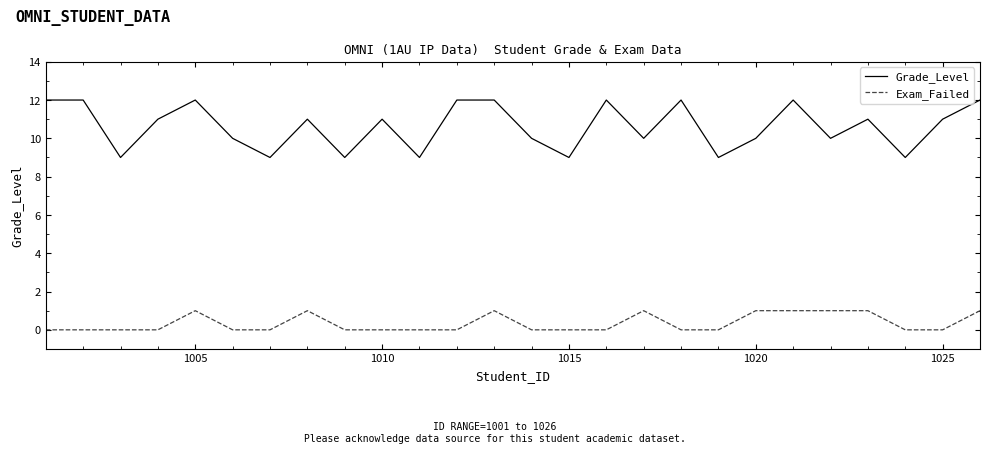

Rank the series by their maximum value, from highest to lowest.

Grade_Level, Exam_Failed